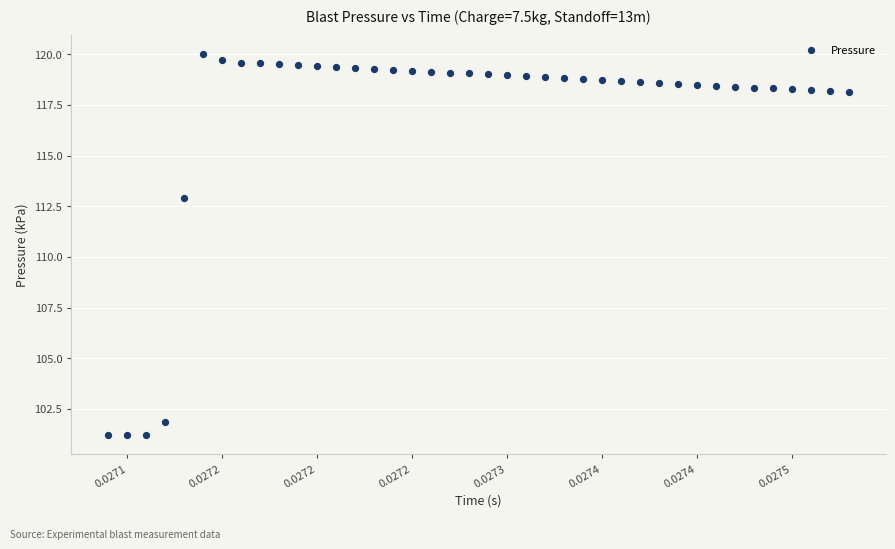

What Y value in the scatter plot is closest to 110?

112.9